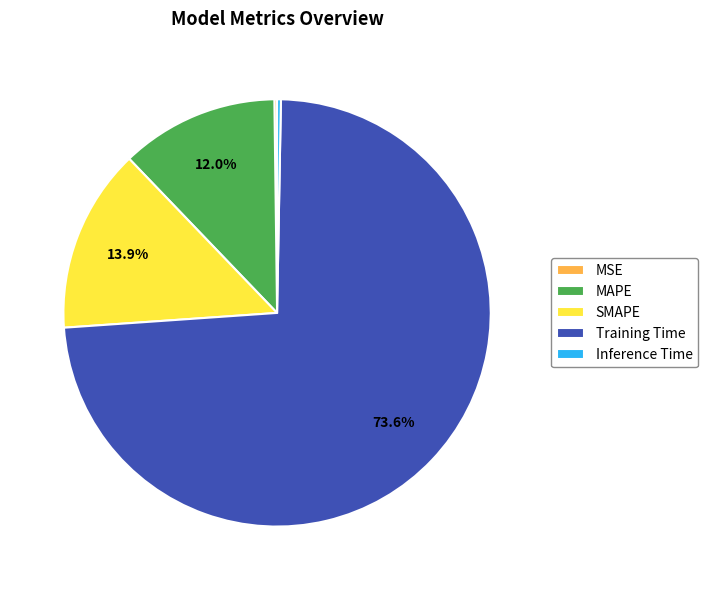

Is the sum of SMAPE and Inference Time greater than half?

No